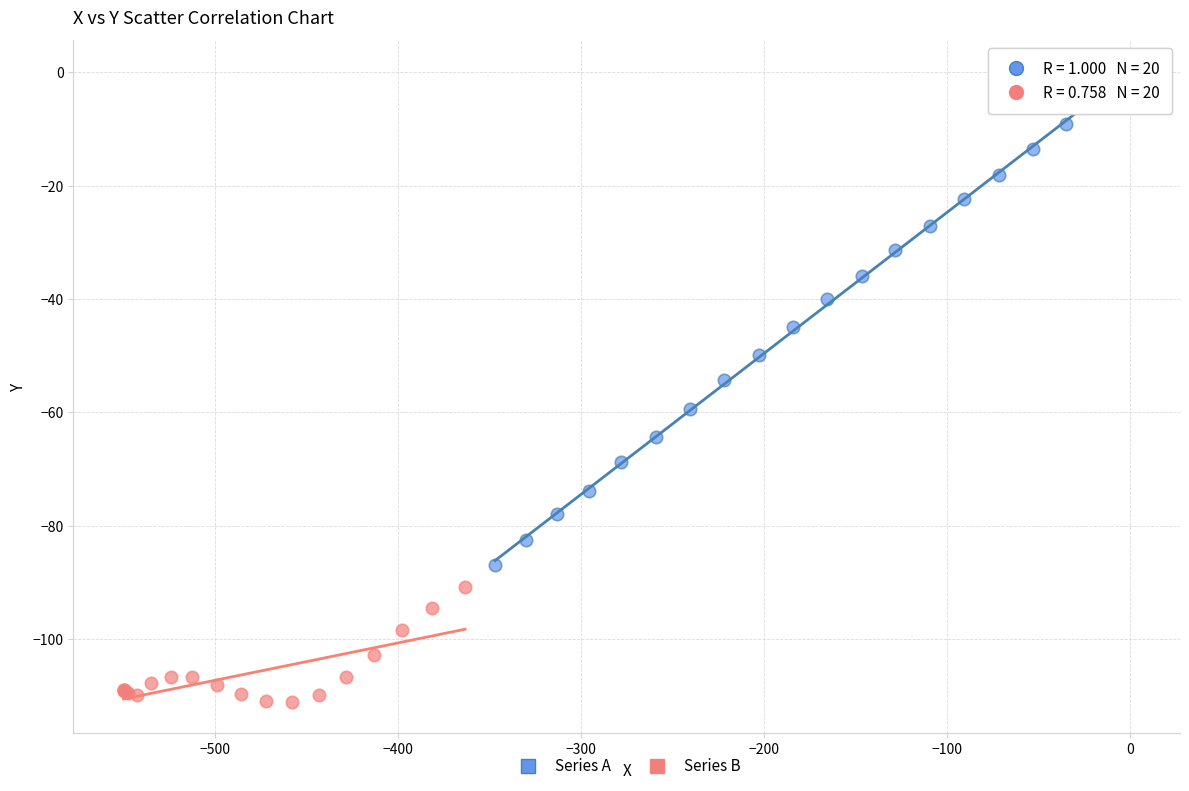

Which series has the widest spread of Y values?

Series A